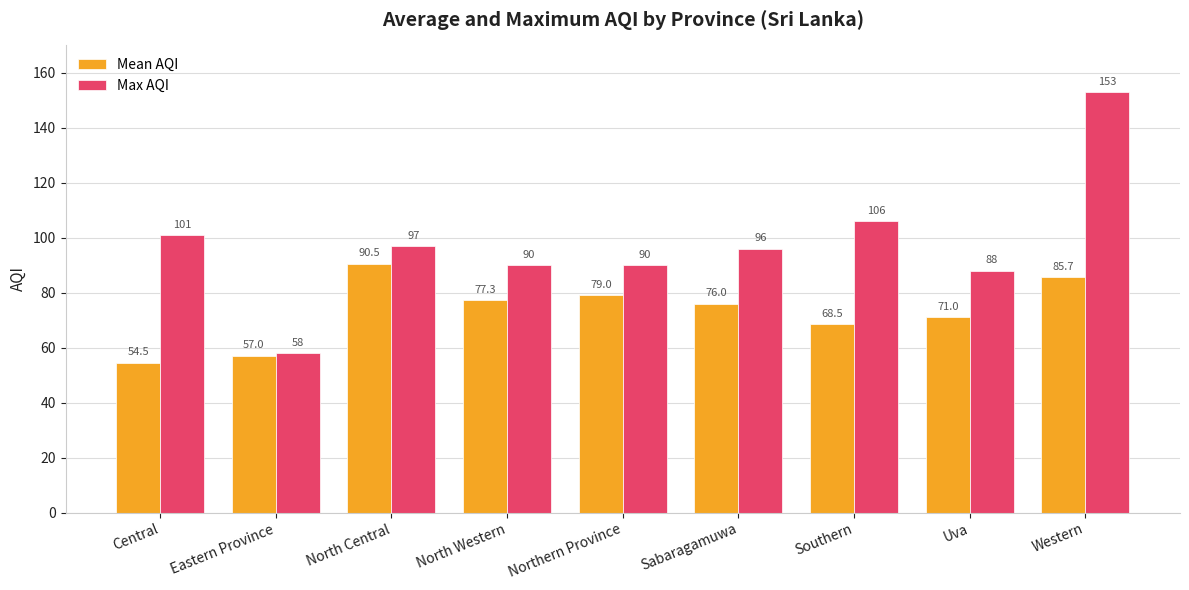

At which label is Mean AQI closest to 72?

Uva